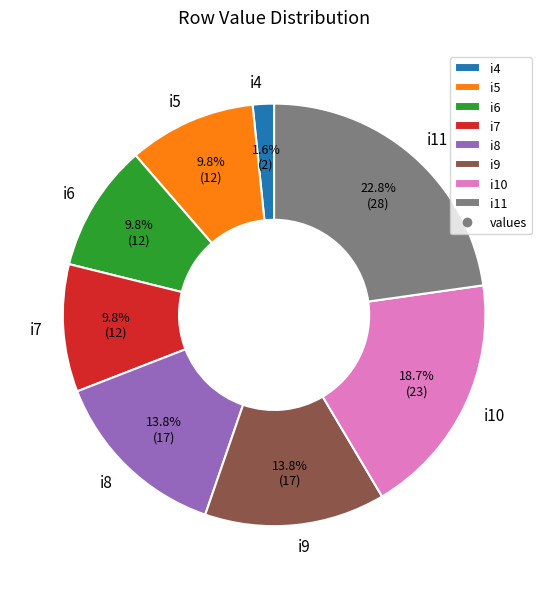

To the nearest percent, what is the difference between the i4 and i5 slice percentages?

8%